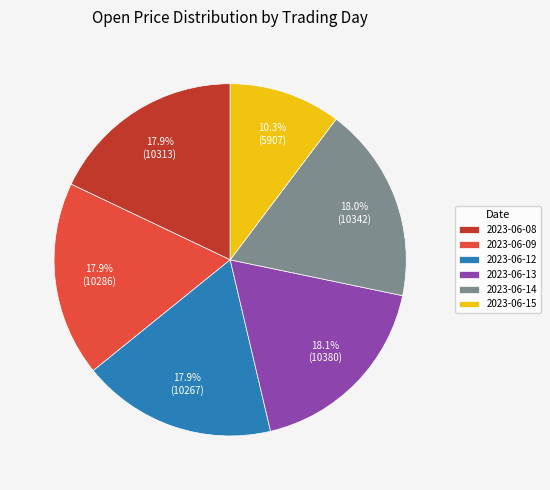

What portion of the pie excludes 2023-06-09?

82.1%